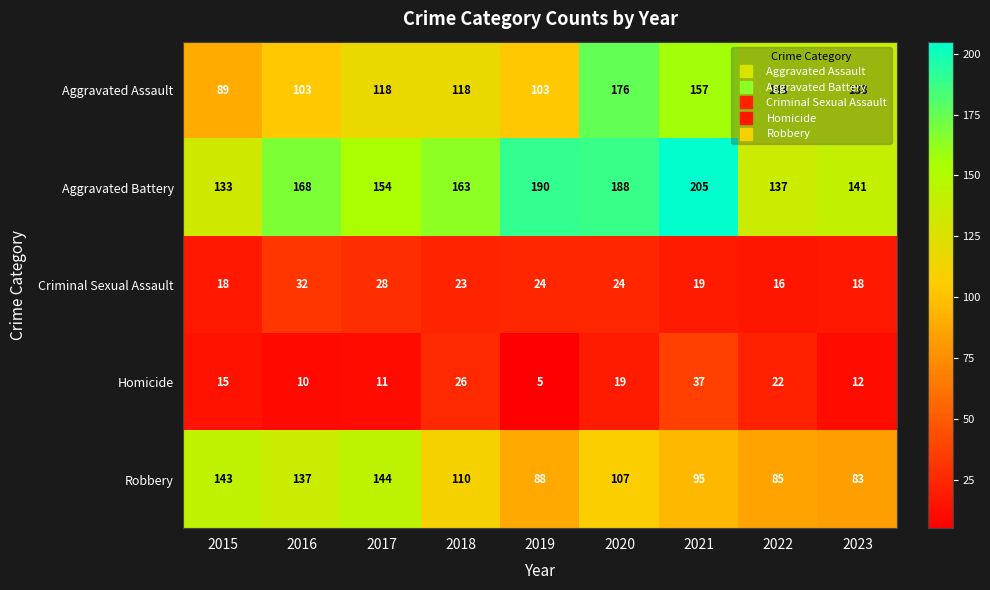

What is the maximum value shown in the chart?

205